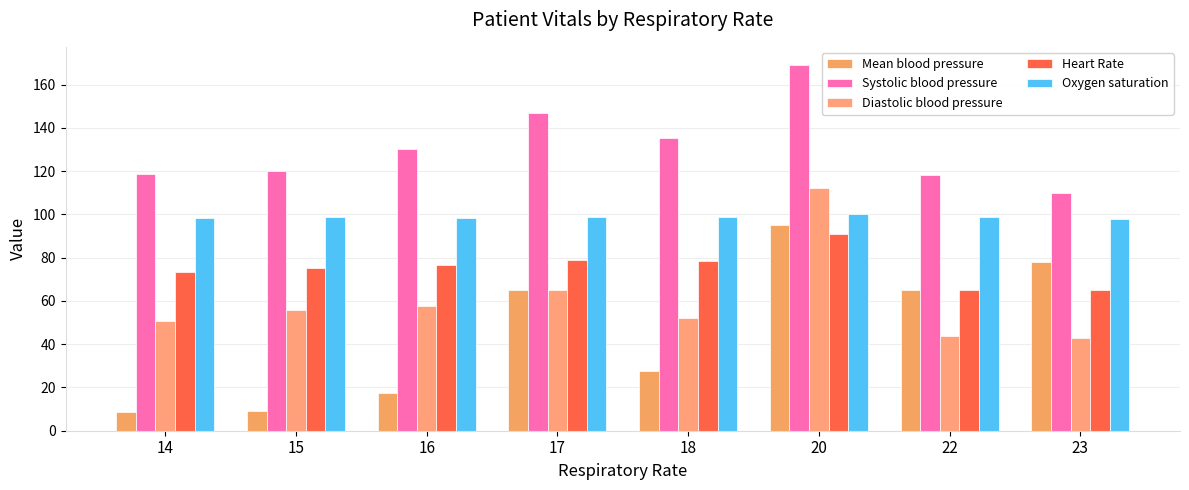

What is the total value across all series at 20?

567.0